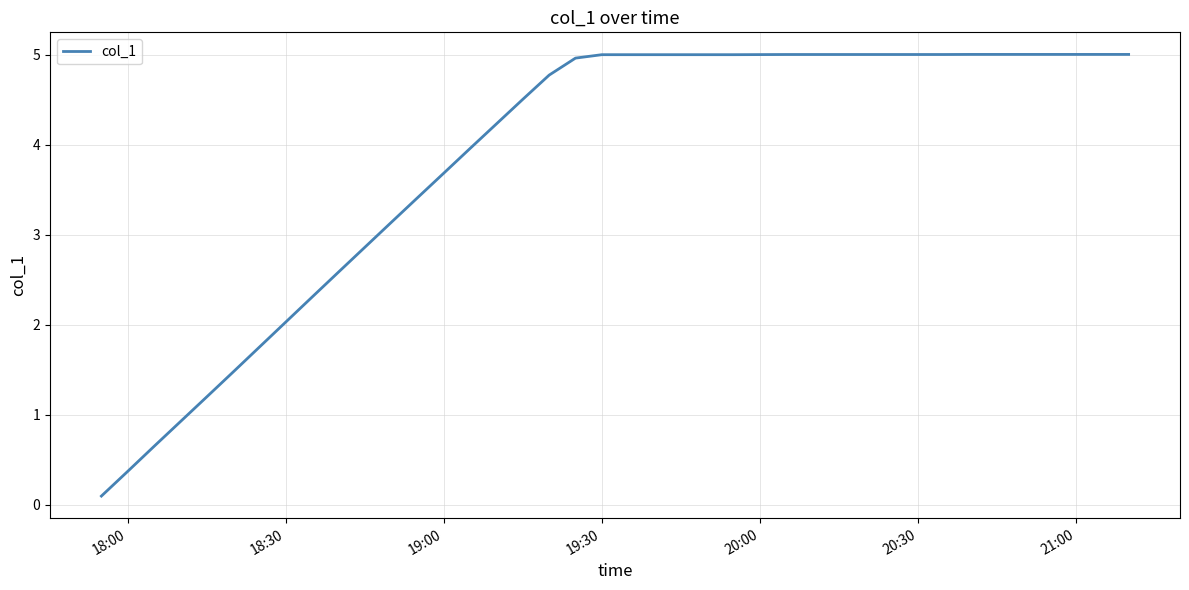

What is the greatest value displayed?

5.0